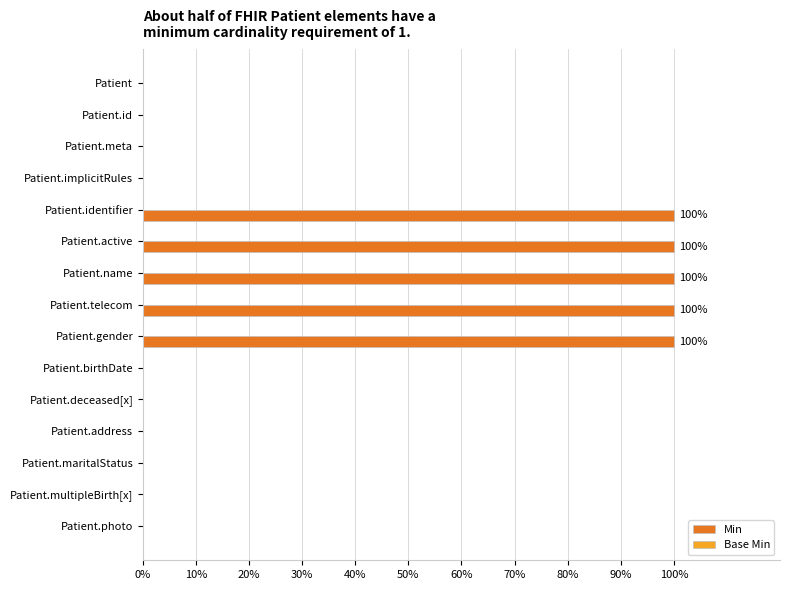

Reading bottom to top, list all the values displayed in this chart.

Patient.photo=0	Patient.multipleBirth[x]=0	Patient.maritalStatus=0	Patient.address=0	Patient.deceased[x]=0	Patient.birthDate=0	Patient.gender=100	Patient.telecom=100	Patient.name=100	Patient.active=100	Patient.identifier=100	Patient.implicitRules=0	Patient.meta=0	Patient.id=0	Patient=0